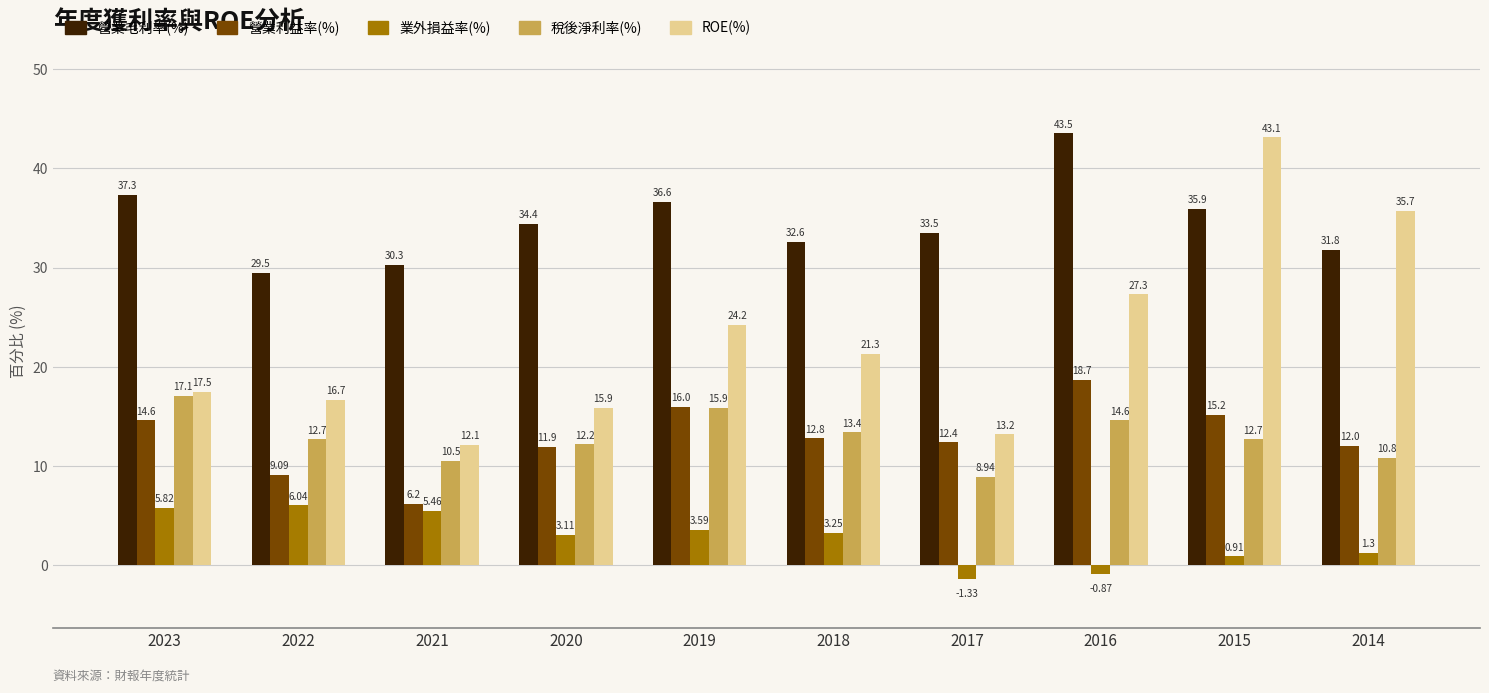

How many data points in ROE(%) are above 21?

5